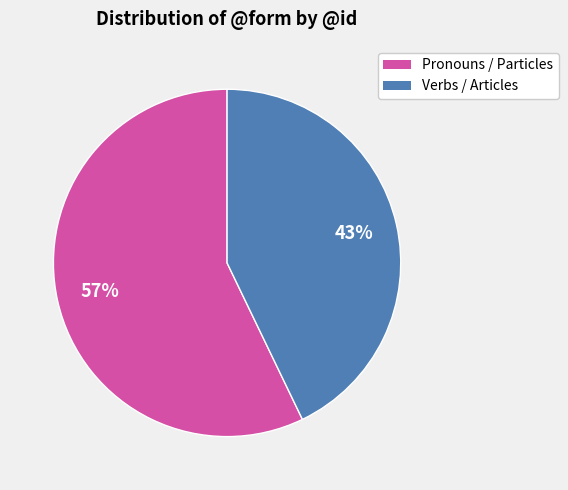

Is there a majority slice in this chart?

Yes